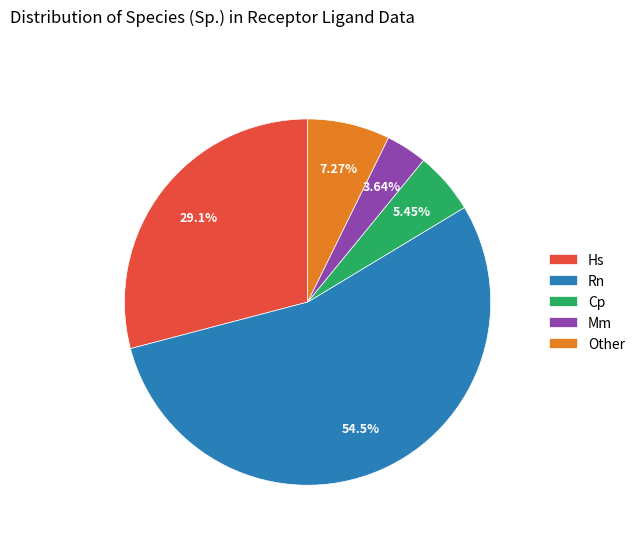

What is the smallest slice in the pie chart?

Mm